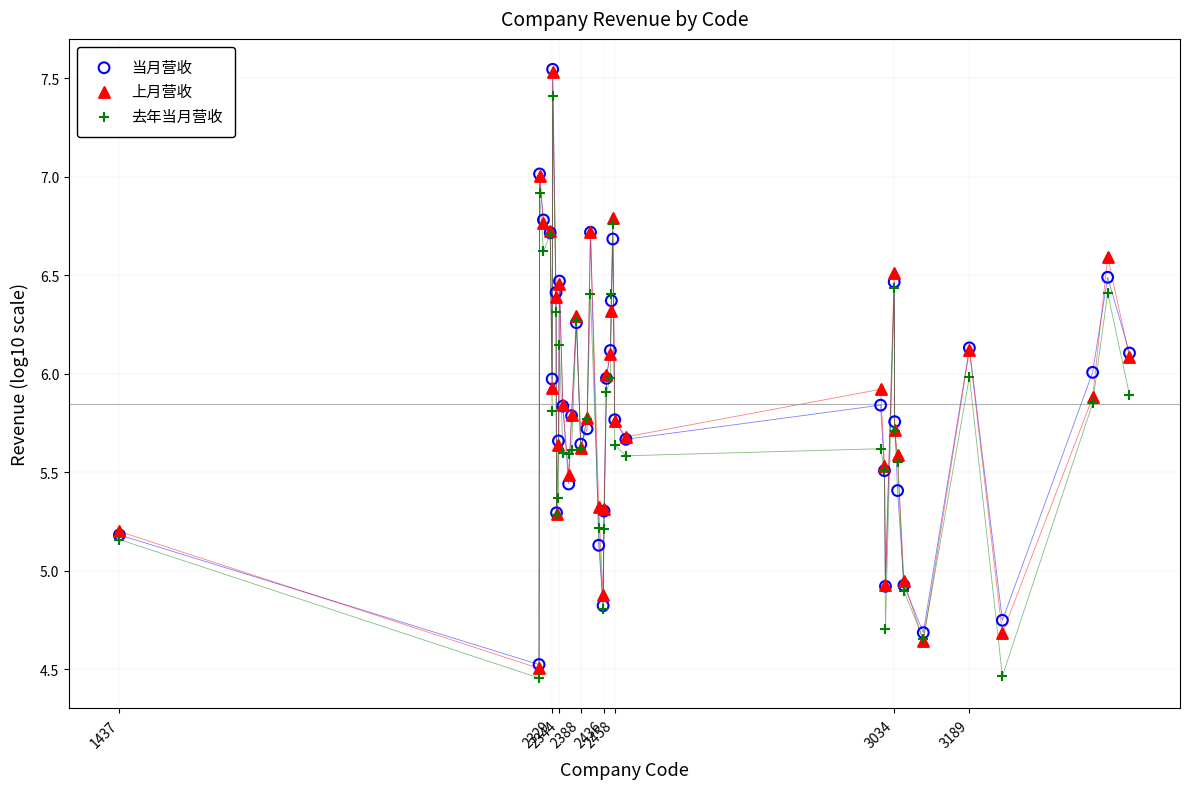

What are all the series names shown in the legend?

当月营收, 上月营收, 去年当月营收